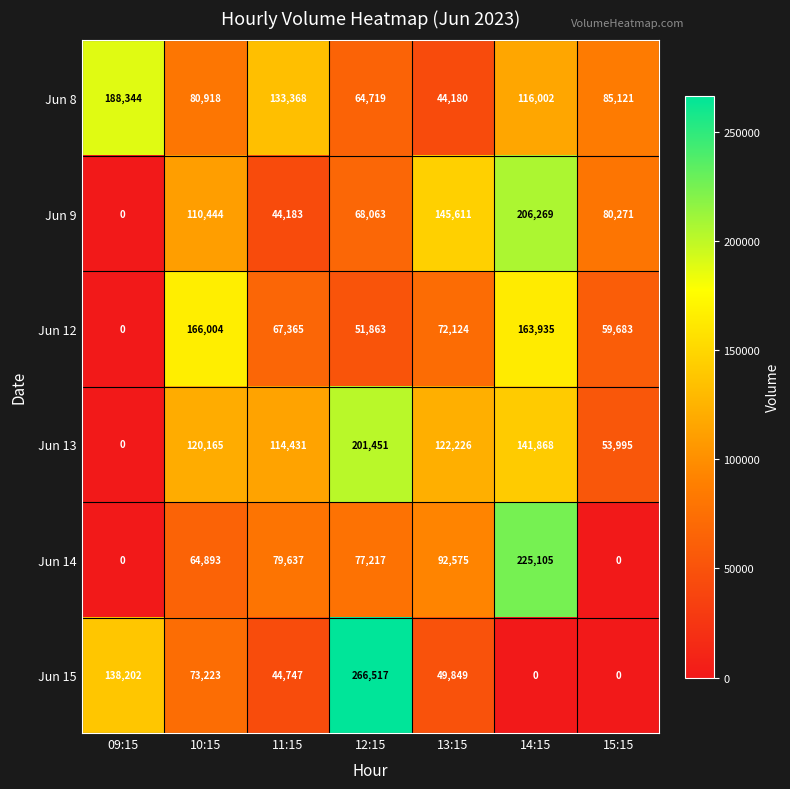

Which series changed the most between 14:15 and 15:15?

Jun 14